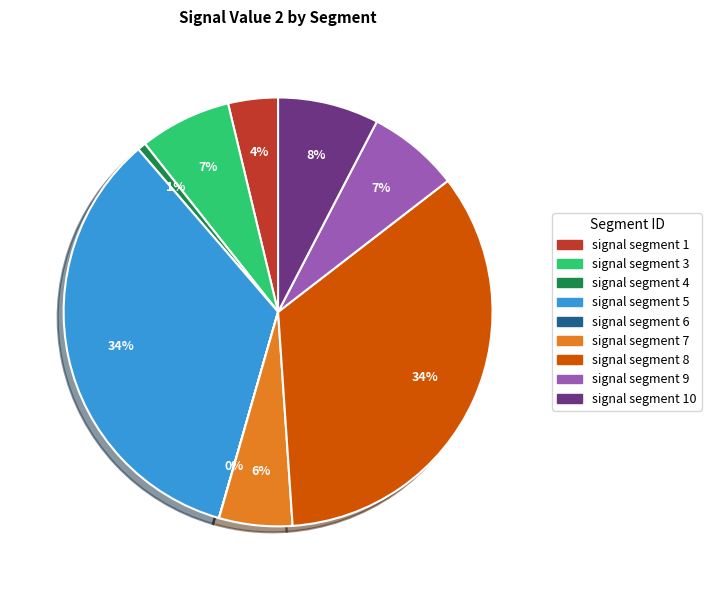

Does any single category account for the majority?

No